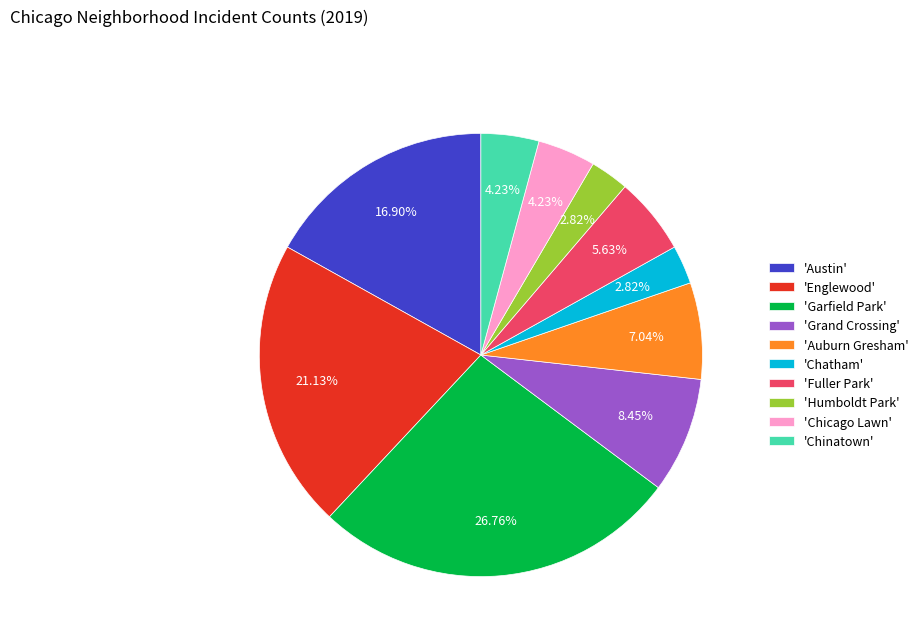

Count the number of slices in the pie.

10